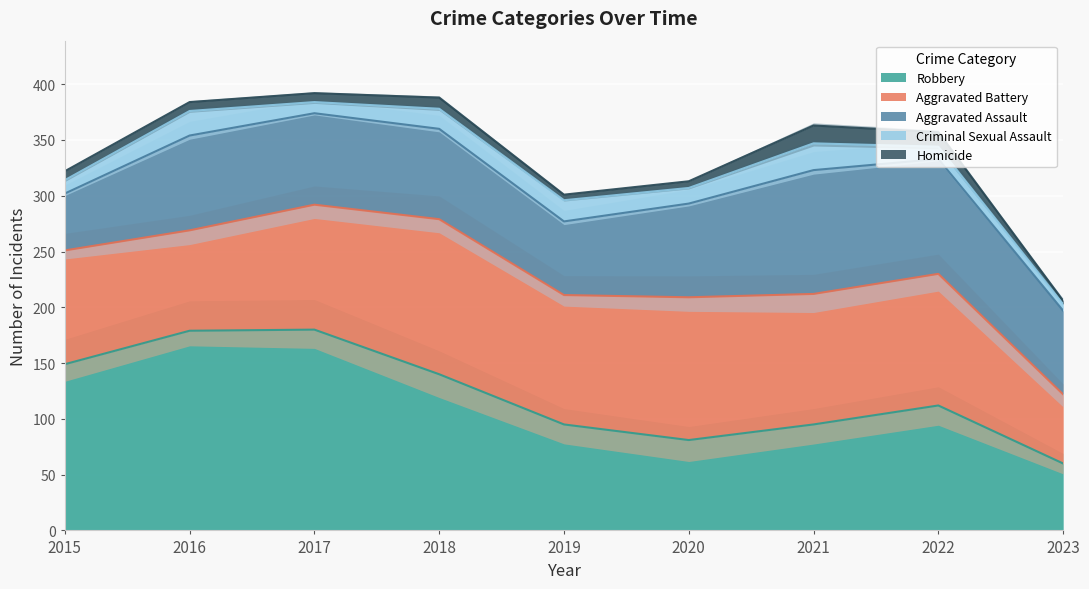

True or false: Criminal Sexual Assault and Aggravated Assault intersect in this chart.

False